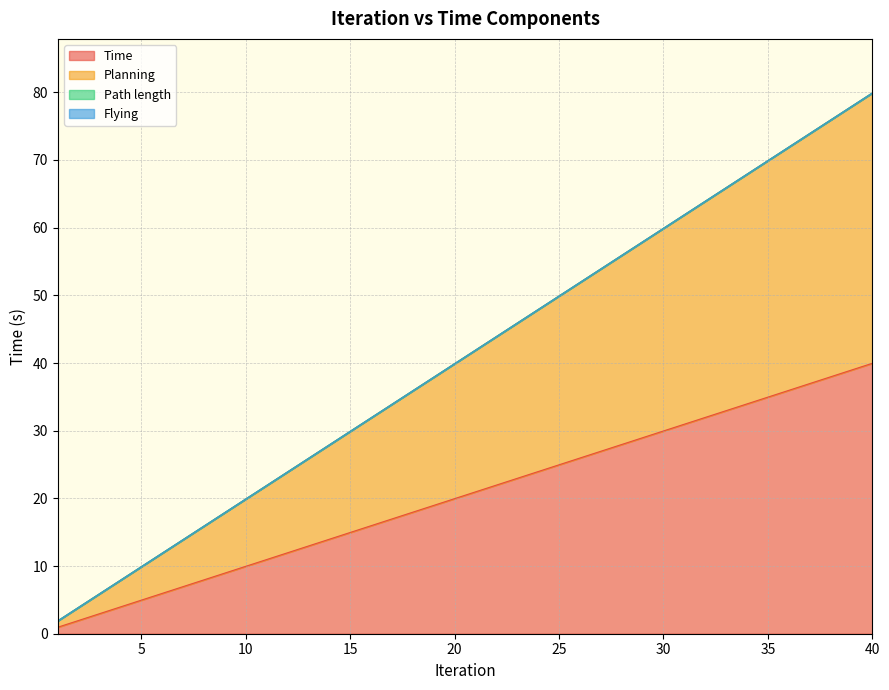

What is the difference between the maximum and minimum values in the Planning series?

78.0